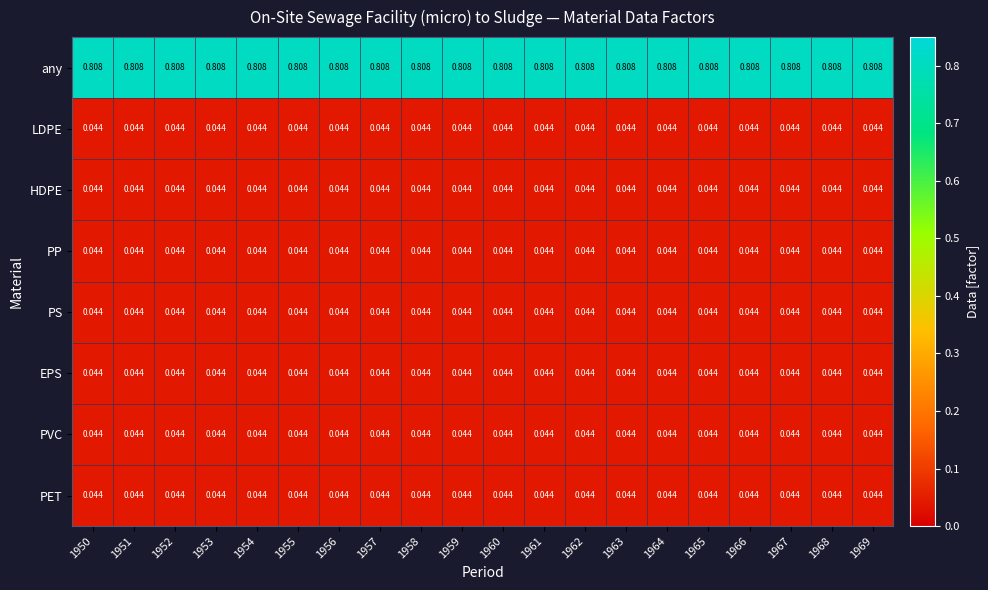

Which series has the largest total across all categories?

any